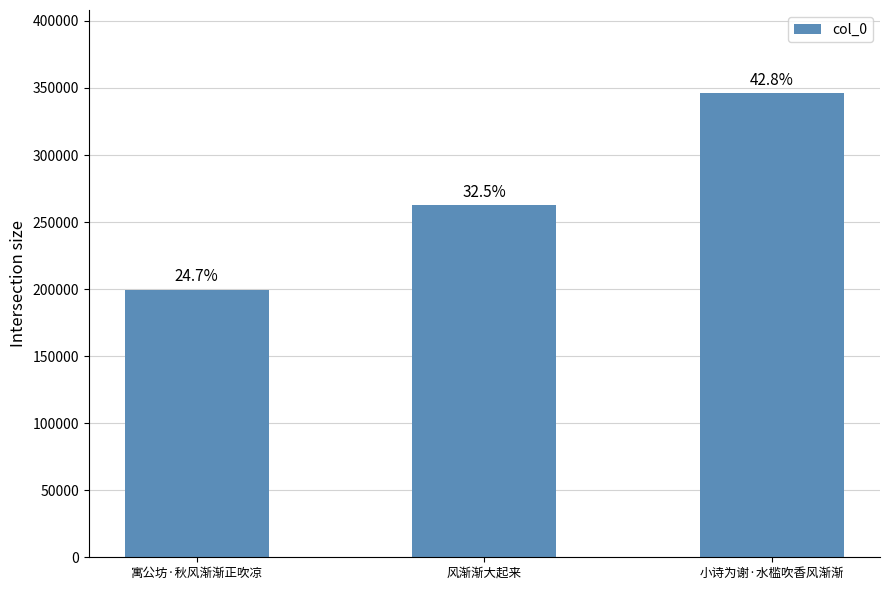

What is the smallest value displayed?

199357